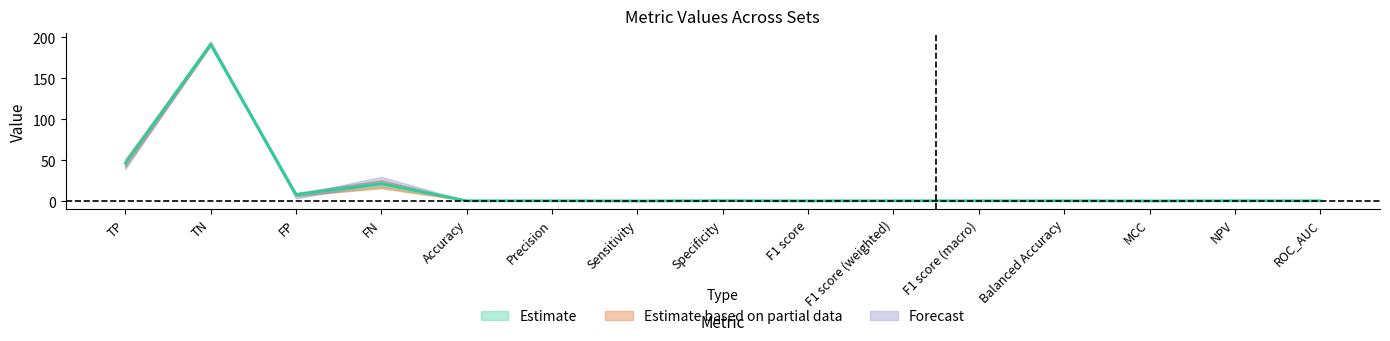

Where is the first local minimum for Set6?

FP